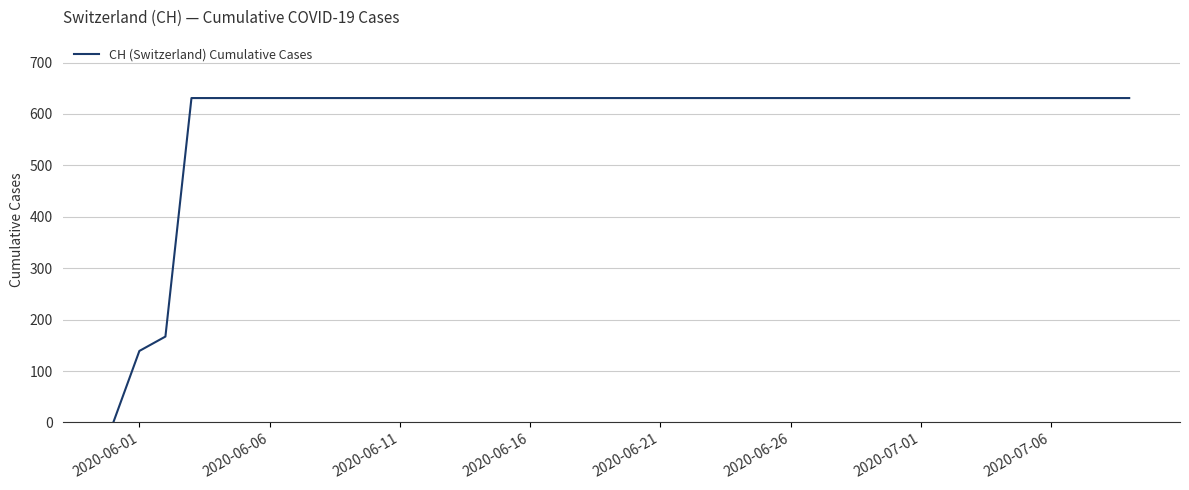

Does the chart have visible grid lines?

Yes